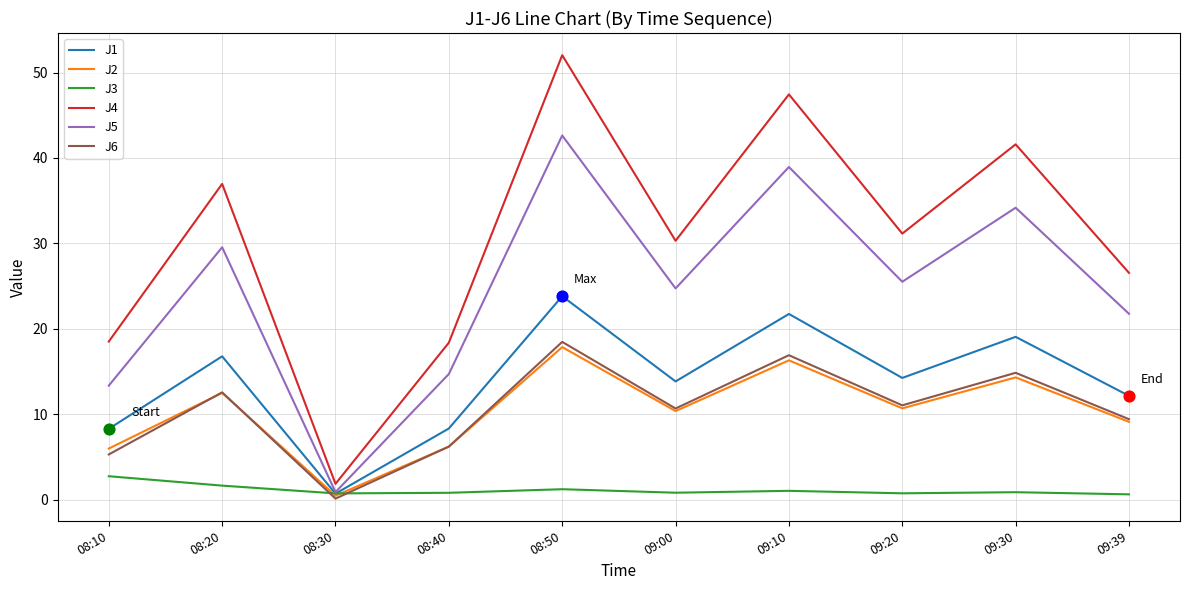

Which series has the widest spread of values?

J4